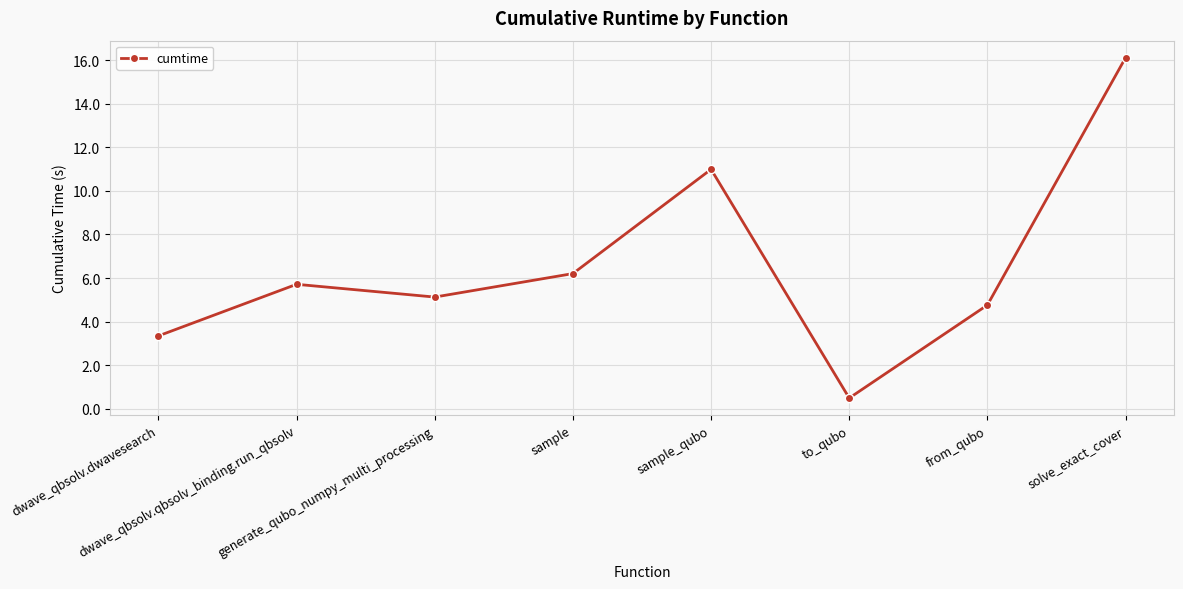

Between solve_exact_cover and dwave_qbsolv.qbsolv_binding.run_qbsolv, which is larger?

solve_exact_cover